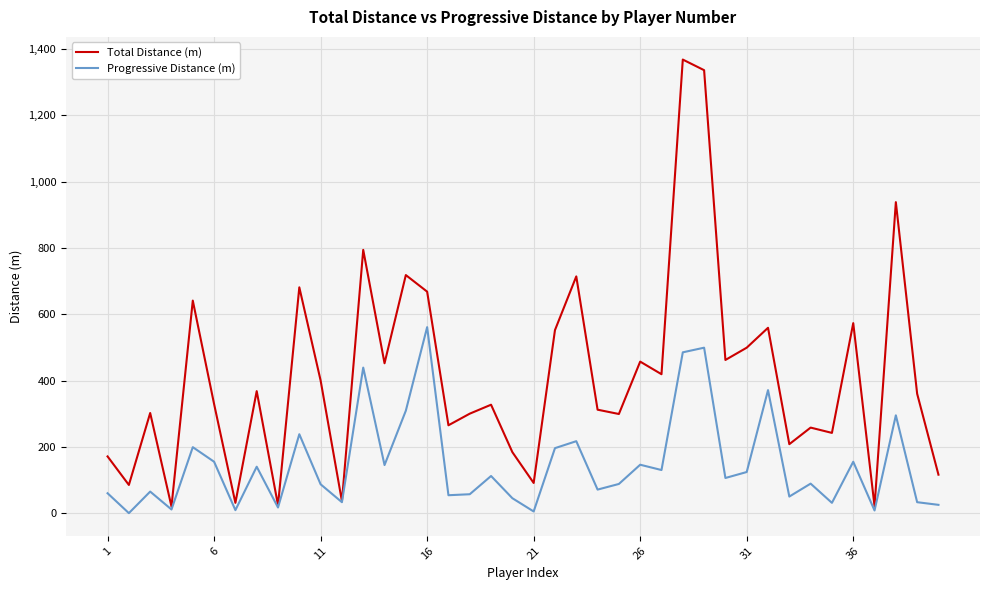

Which series has the widest spread of values?

Total Distance (m)